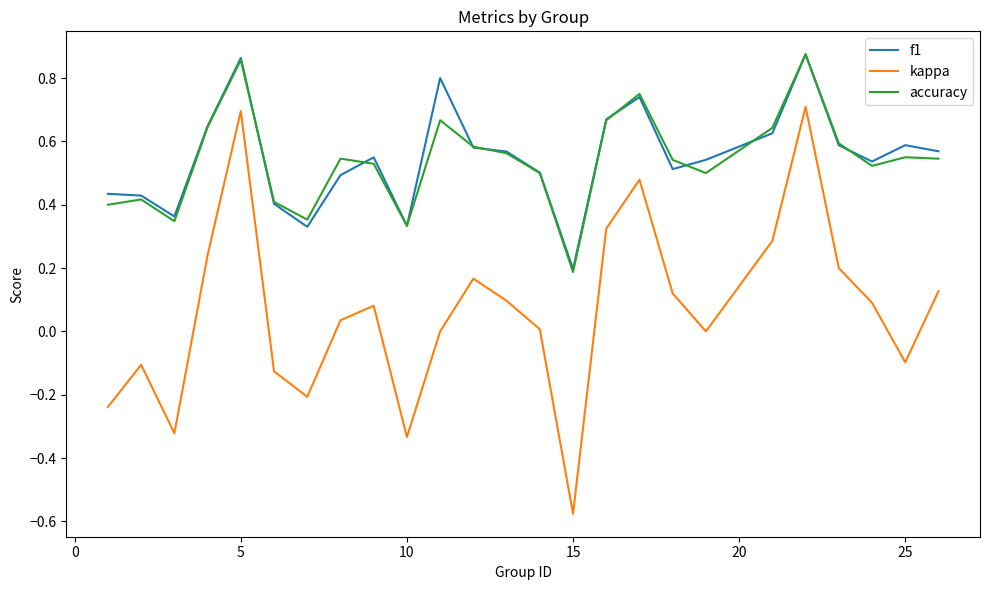

True or false: f1 and kappa cross at least once.

False